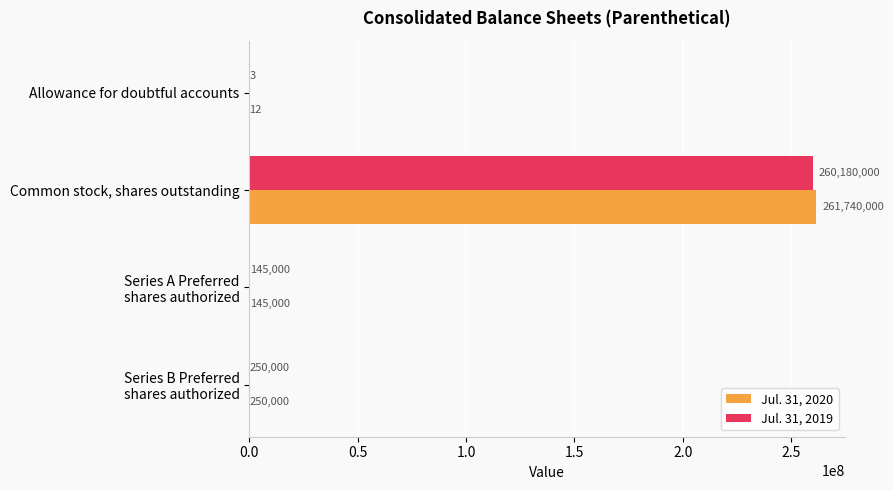

What is the maximum value shown in the chart?

261740000